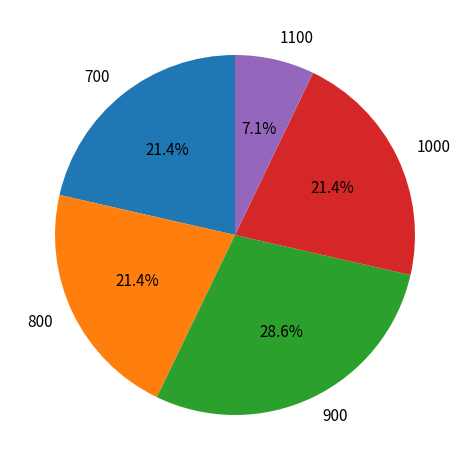

What is the smallest slice in the pie chart?

1100